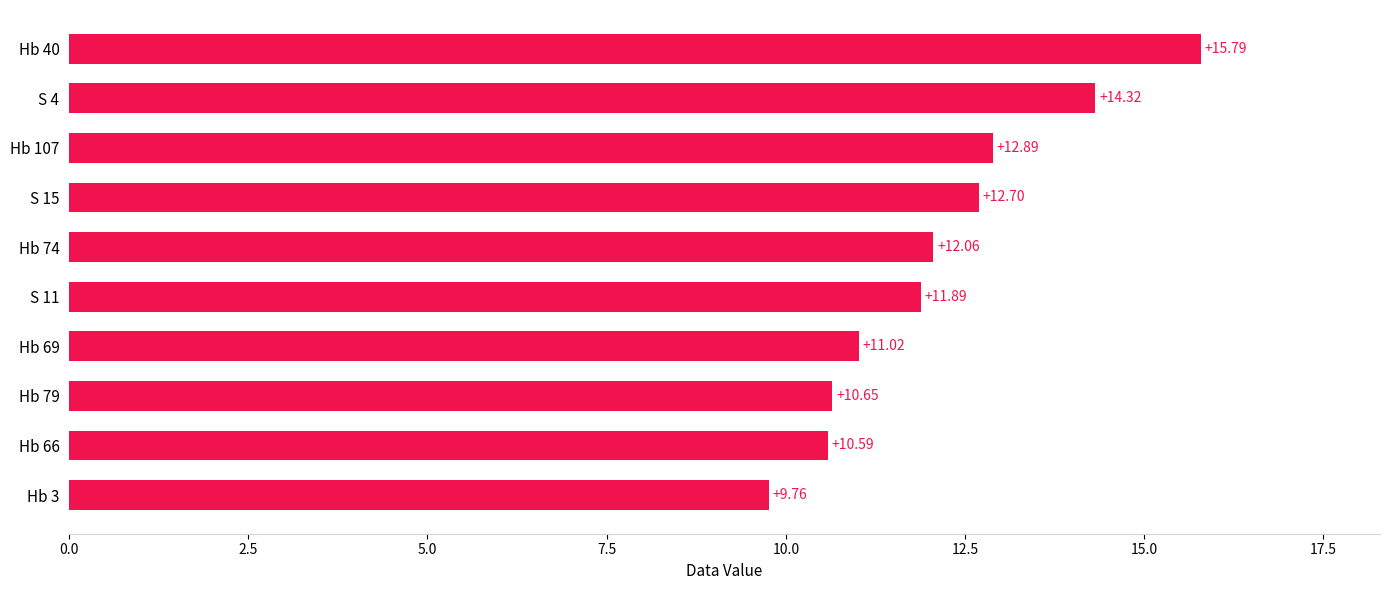

What is the average value?

12.2